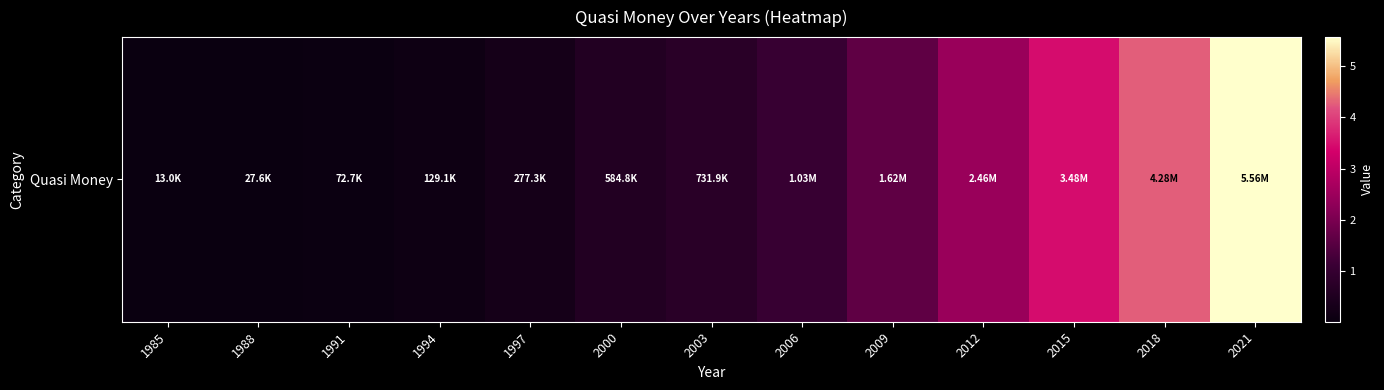

Which has a higher value, 2000 or 2012?

2012